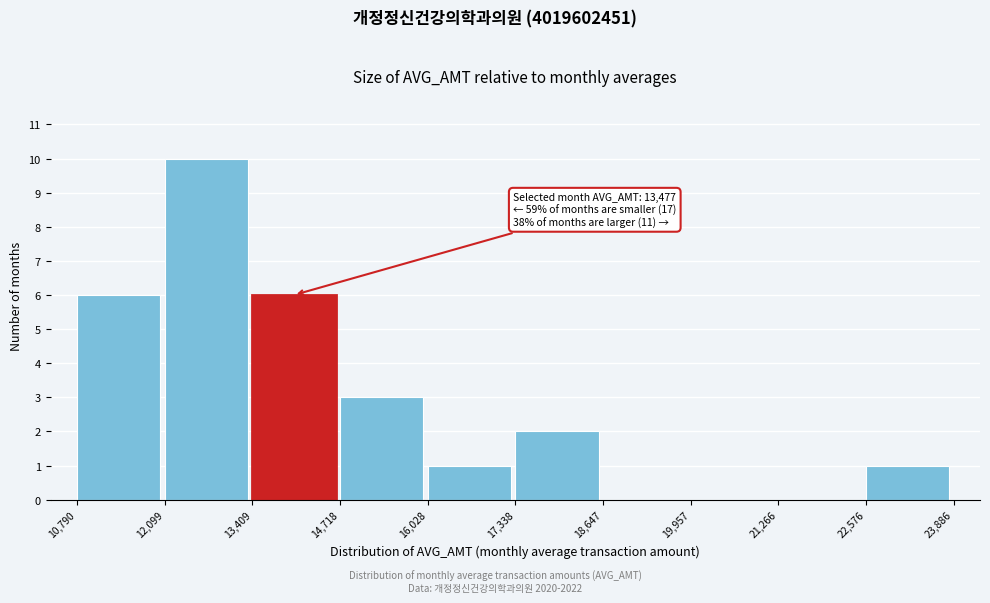

Over which range of the x-axis is the bar tallest?

12,099 to 13,409